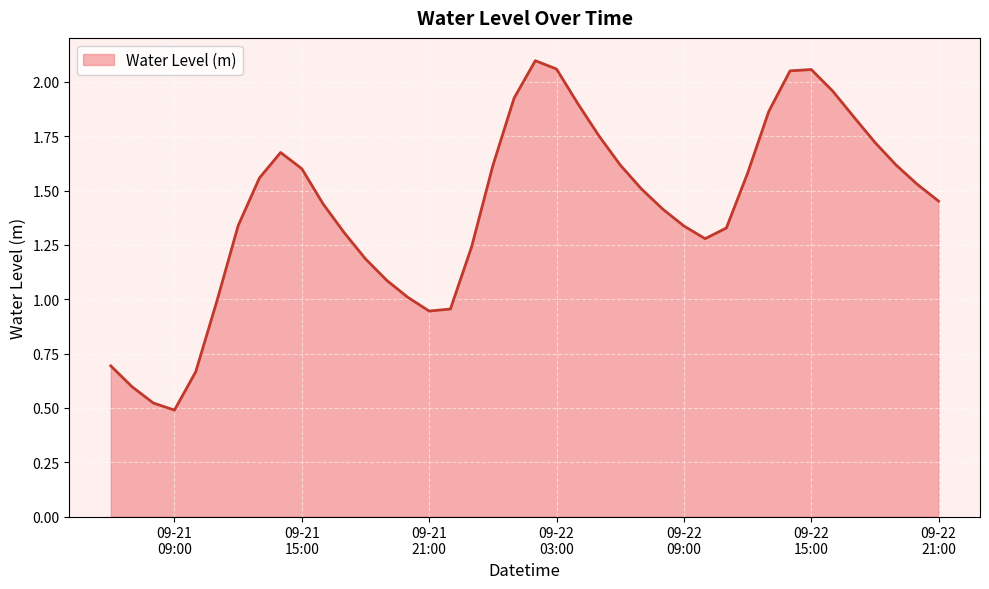

What is the label of the 18th point from the right?

2024-09-22 04:00:00